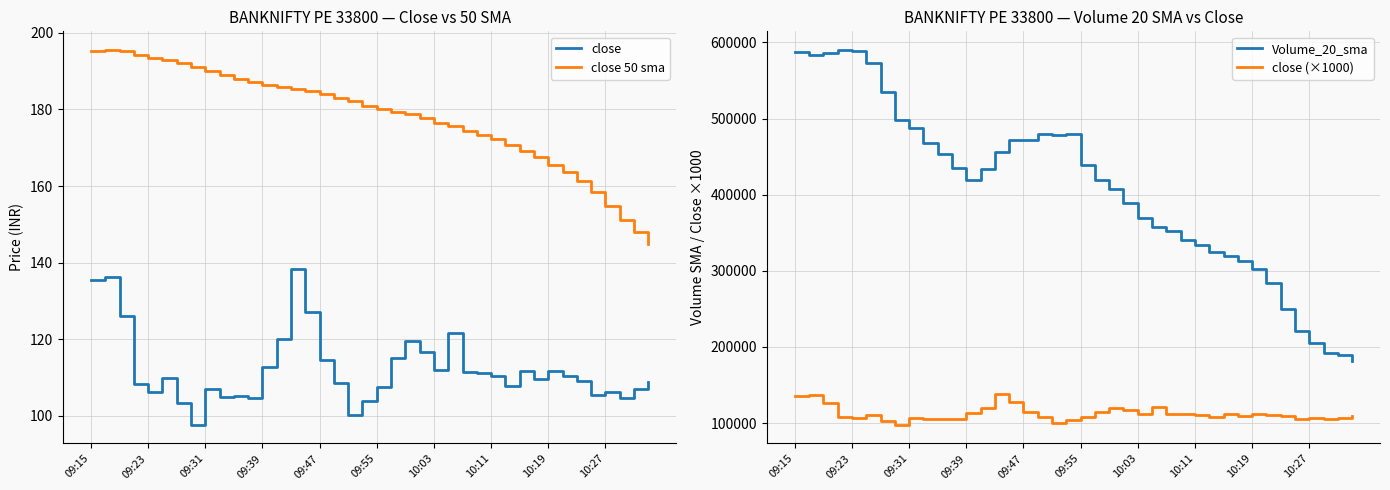

Does the chart display data point markers on the line(s)?

No